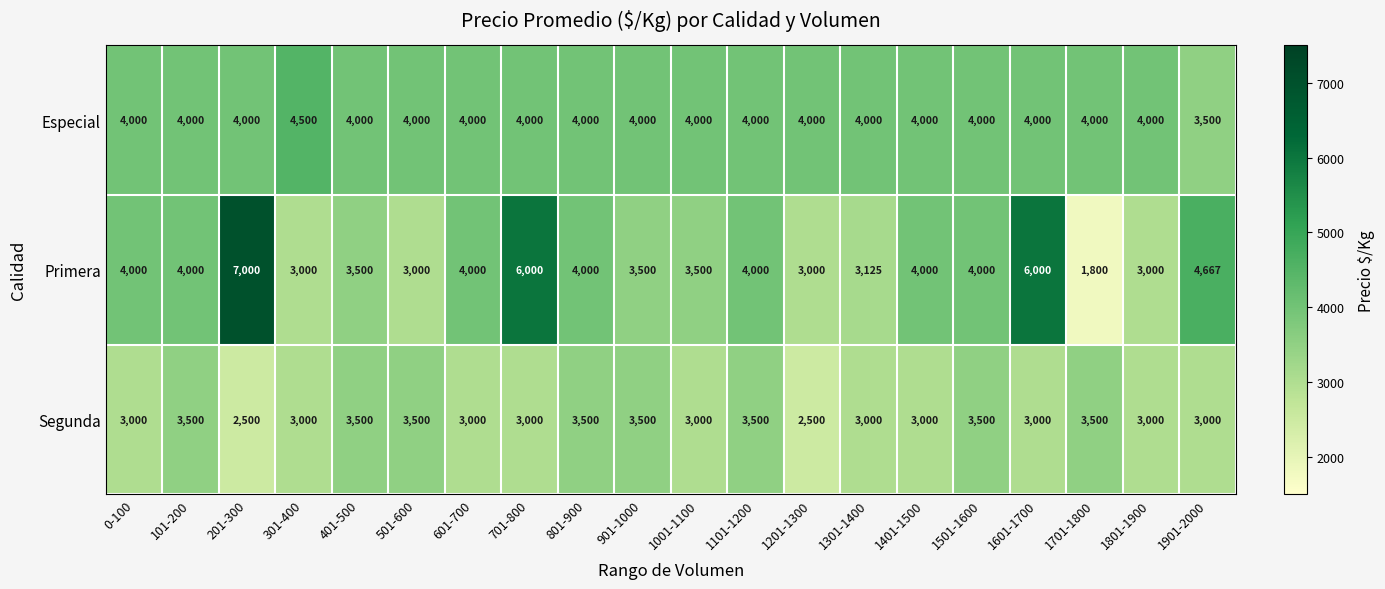

What is the difference between the Segunda values at 1001-1100 and 1701-1800?

500